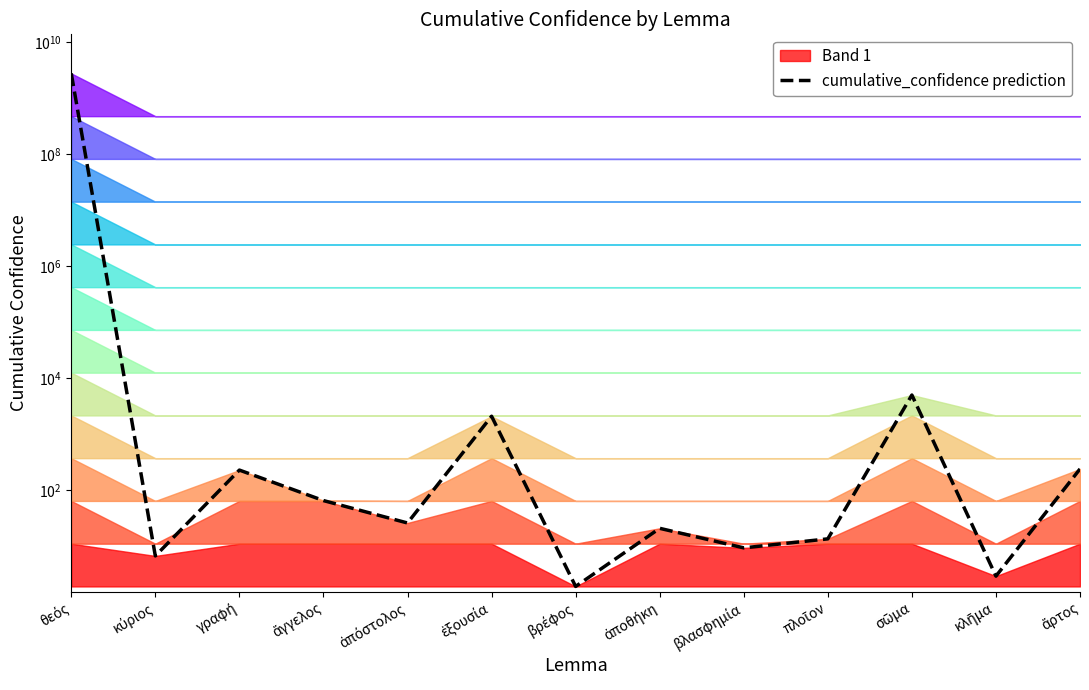

What is the minimum value shown in the chart?

1.9